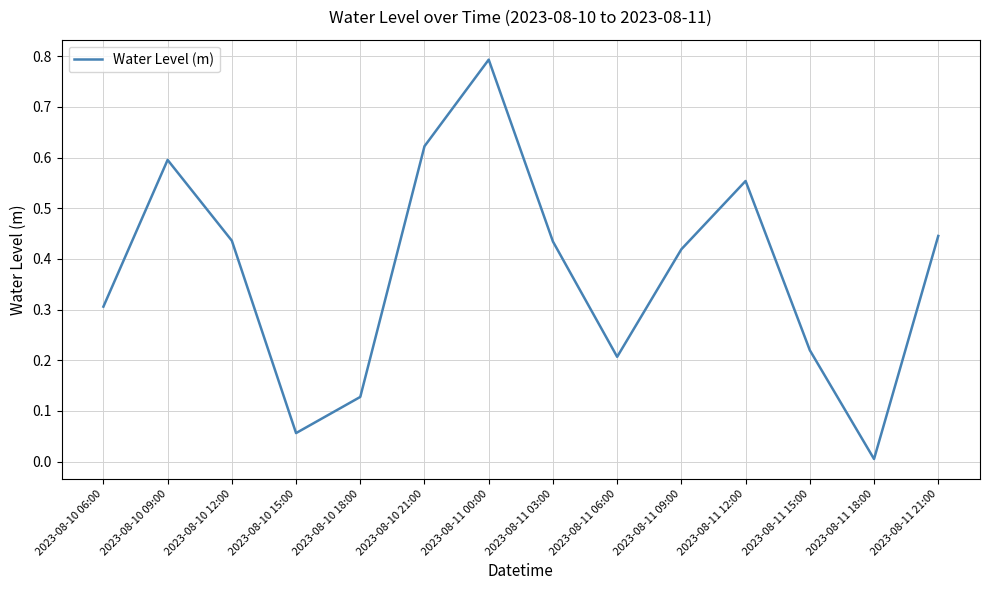

What is the maximum value shown in the chart?

0.8